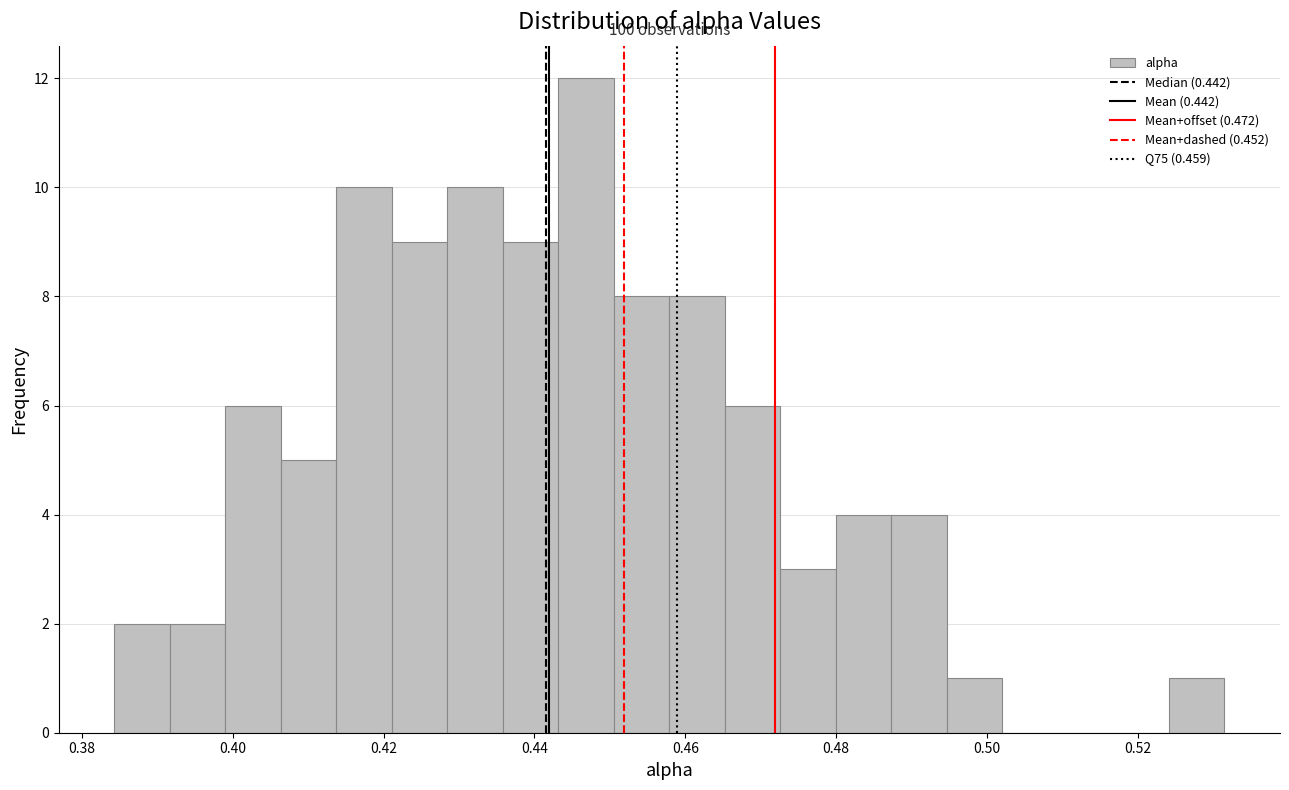

Read against the x-axis, roughly where is the centre of the tallest bar?

0.446